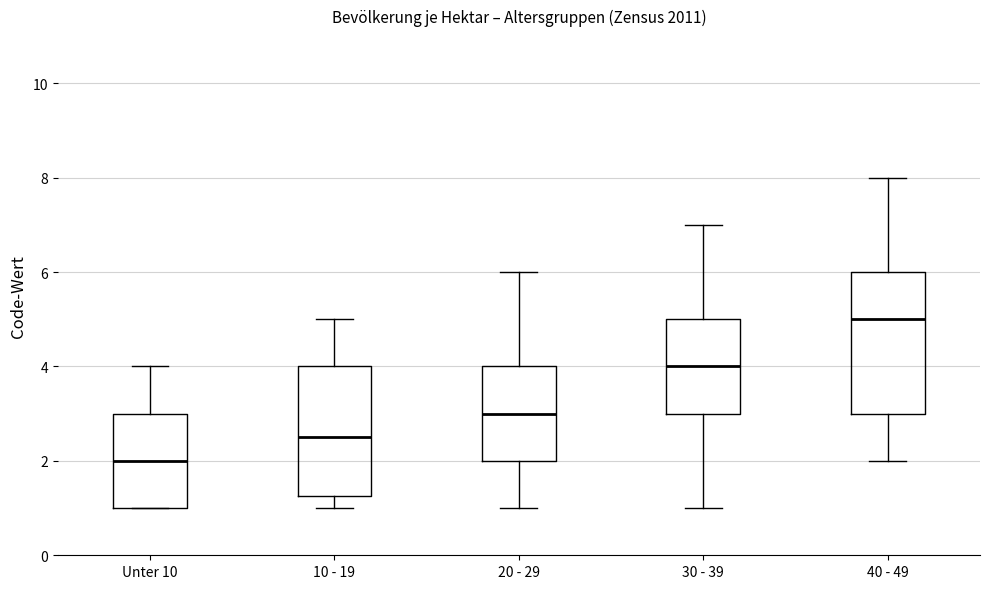

Reading left to right, read every box against the y-axis: the position of its median line, the range the box covers, and the ends of its whiskers. The values are not printed on the chart, so give them approximately, as read against the axis.

Unter 10: median 2.0, box 1.0 to 3.0, whiskers 1.0 to 4.0
10 - 19: median 2.6, box 1.2 to 4.0, whiskers 1.0 to 5.0
20 - 29: median 3.0, box 2.0 to 4.0, whiskers 1.0 to 6.0
30 - 39: median 4.0, box 3.0 to 5.0, whiskers 1.0 to 7.0
40 - 49: median 5.0, box 3.0 to 6.0, whiskers 2.0 to 8.0